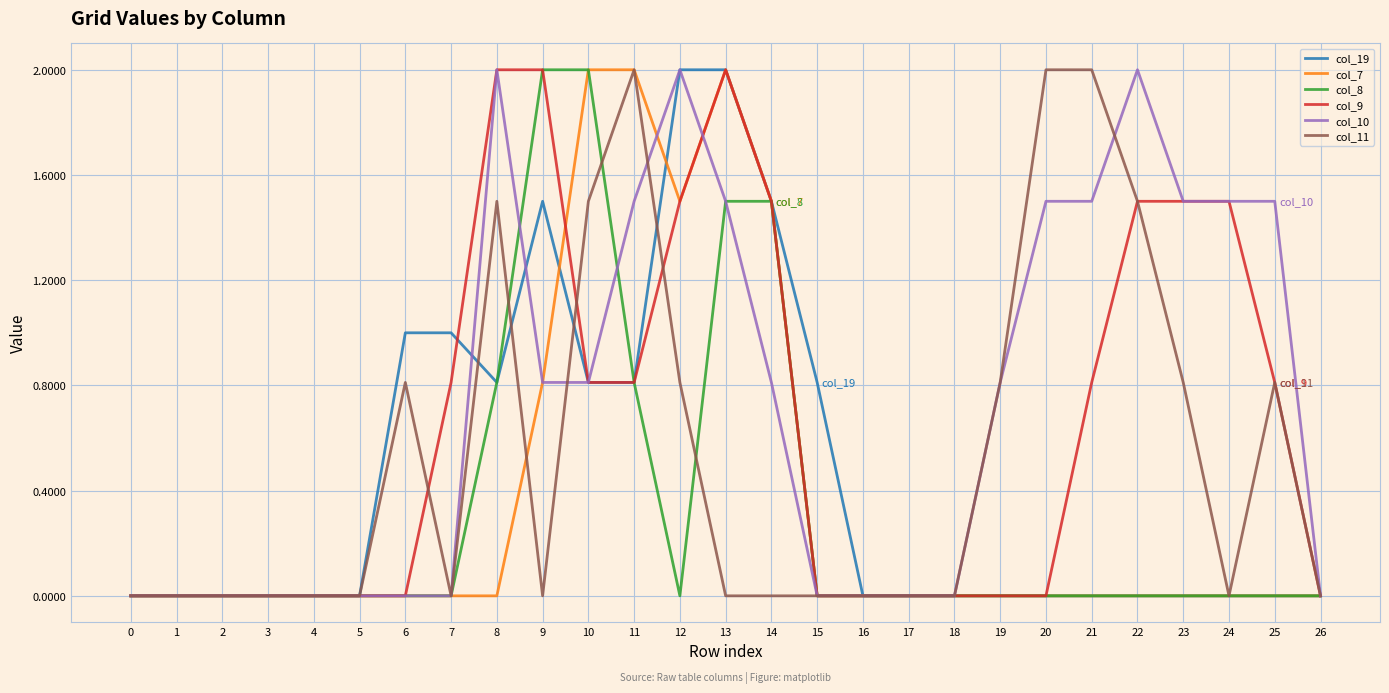

Is it true that col_9 equals 2.0 at 13?

True